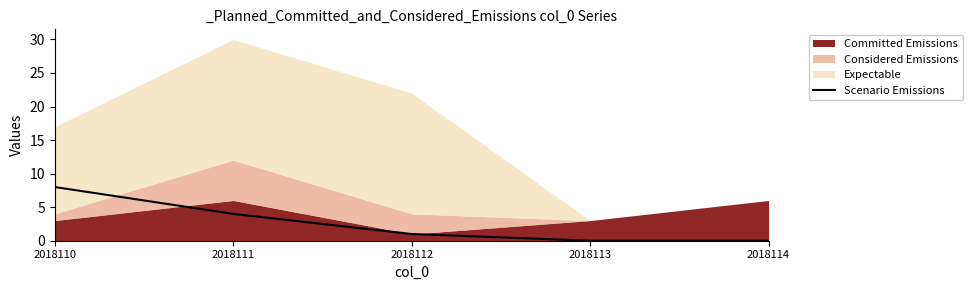

True or false: the data shows 3 at 2018114.

False